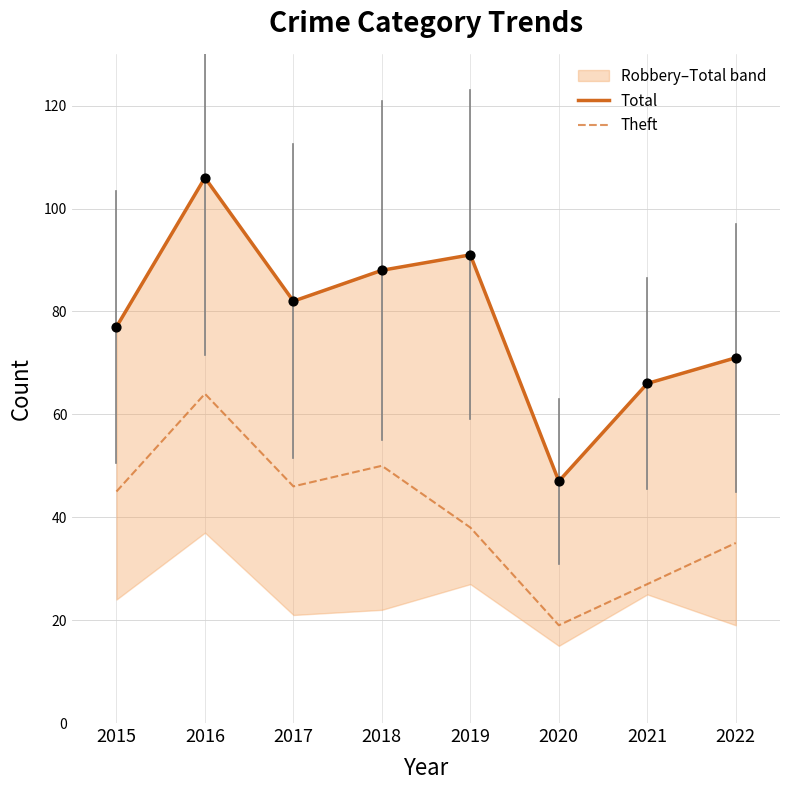

Which series has the widest spread of Y values?

Total